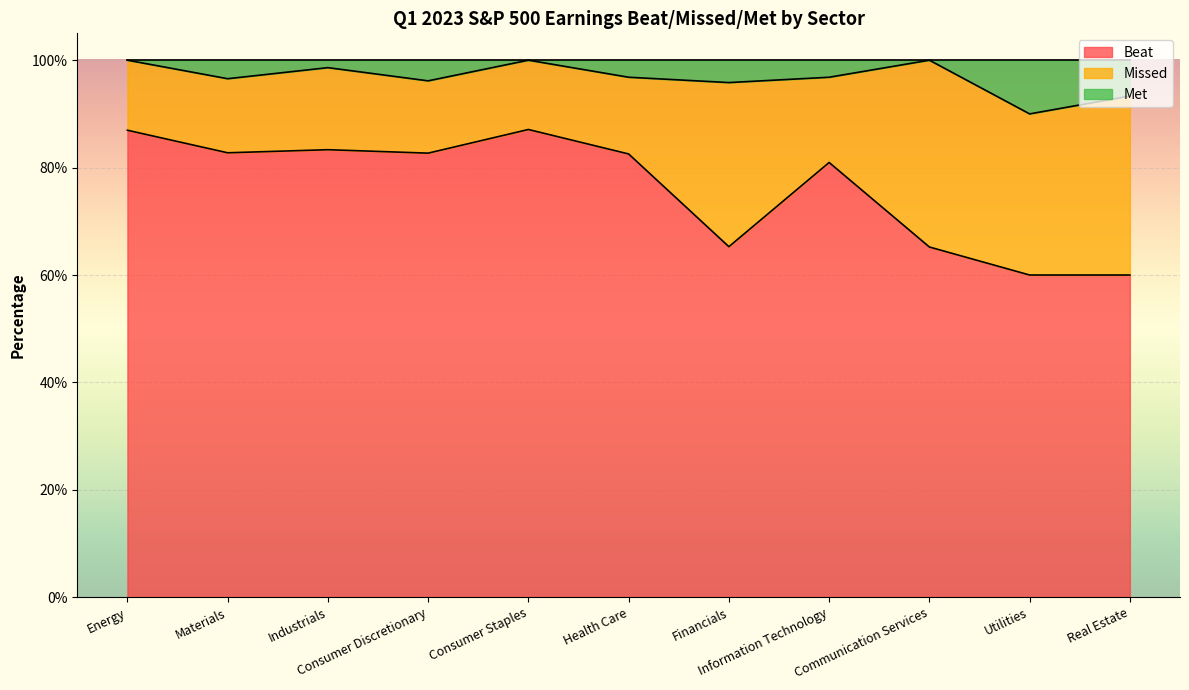

What is the difference between the maximum and second lowest values in the Beat series?

0.3